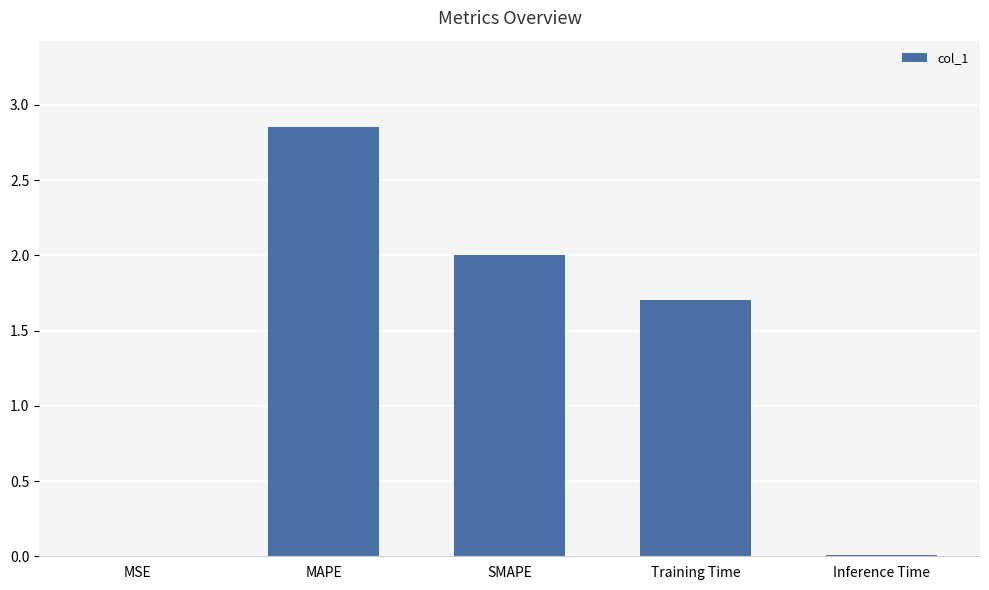

Does the chart contain stacked bars?

No